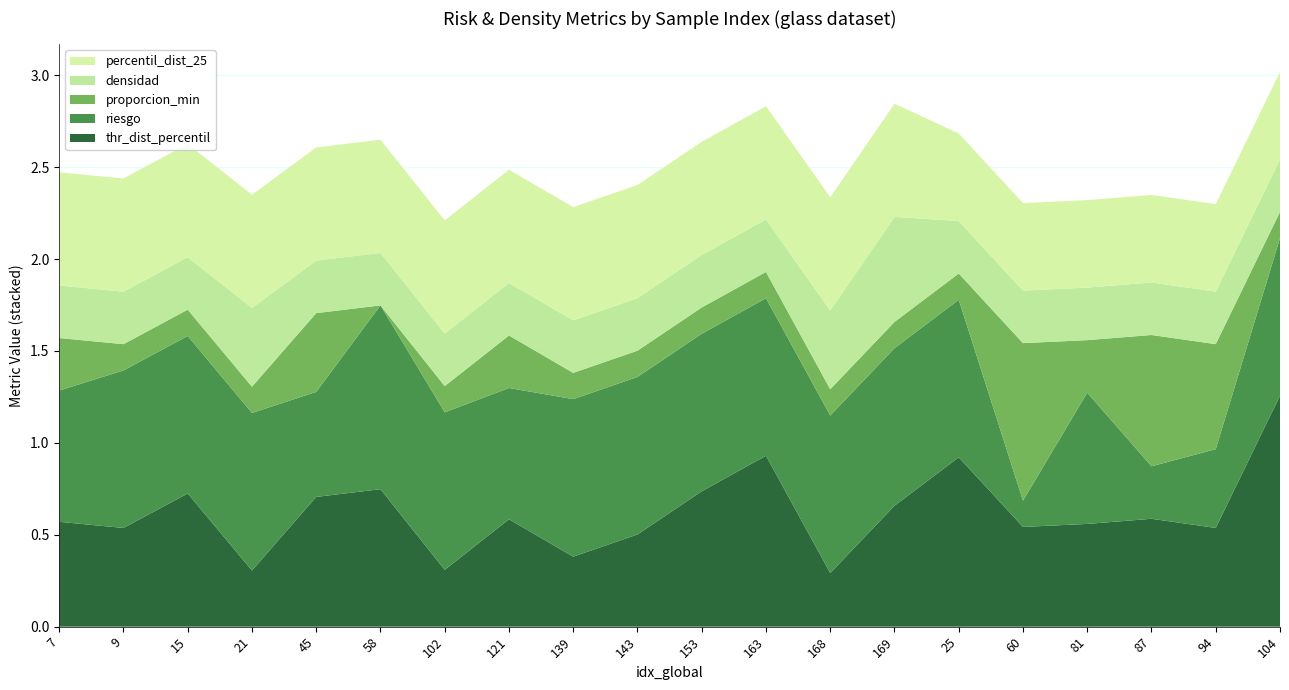

Reading left to right, extract all data points from this chart.

thr_dist_percentil: 7=0.6	9=0.5	15=0.7	21=0.3	45=0.7	58=0.7	102=0.3	121=0.6	139=0.4	143=0.5	153=0.7	163=0.9	168=0.3	169=0.7	25=0.9	60=0.5	81=0.6	87=0.6	94=0.5	104=1.3
riesgo: 7=0.7	9=0.9	15=0.9	21=0.9	45=0.6	58=1.0	102=0.9	121=0.7	139=0.9	143=0.9	153=0.9	163=0.9	168=0.9	169=0.9	25=0.9	60=0.1	81=0.7	87=0.3	94=0.4	104=0.9
proporcion_min: 7=0.3	9=0.1	15=0.1	21=0.1	45=0.4	58=0.0	102=0.1	121=0.3	139=0.1	143=0.1	153=0.1	163=0.1	168=0.1	169=0.1	25=0.1	60=0.9	81=0.3	87=0.7	94=0.6	104=0.1
densidad: 7=0.3	9=0.3	15=0.3	21=0.4	45=0.3	58=0.3	102=0.3	121=0.3	139=0.3	143=0.3	153=0.3	163=0.3	168=0.4	169=0.6	25=0.3	60=0.3	81=0.3	87=0.3	94=0.3	104=0.3
percentil_dist_25: 7=0.6	9=0.6	15=0.6	21=0.6	45=0.6	58=0.6	102=0.6	121=0.6	139=0.6	143=0.6	153=0.6	163=0.6	168=0.6	169=0.6	25=0.5	60=0.5	81=0.5	87=0.5	94=0.5	104=0.5